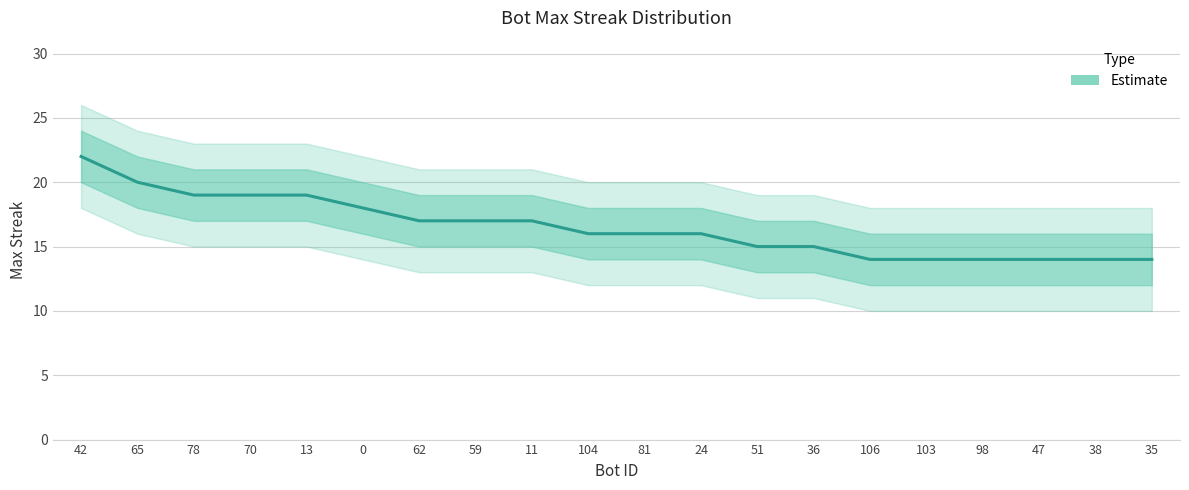

Rank the categories by value from highest to lowest.

42, 65, 78, 70, 13, 0, 62, 59, 11, 104, 81, 24, 51, 36, 106, 103, 98, 47, 38, 35